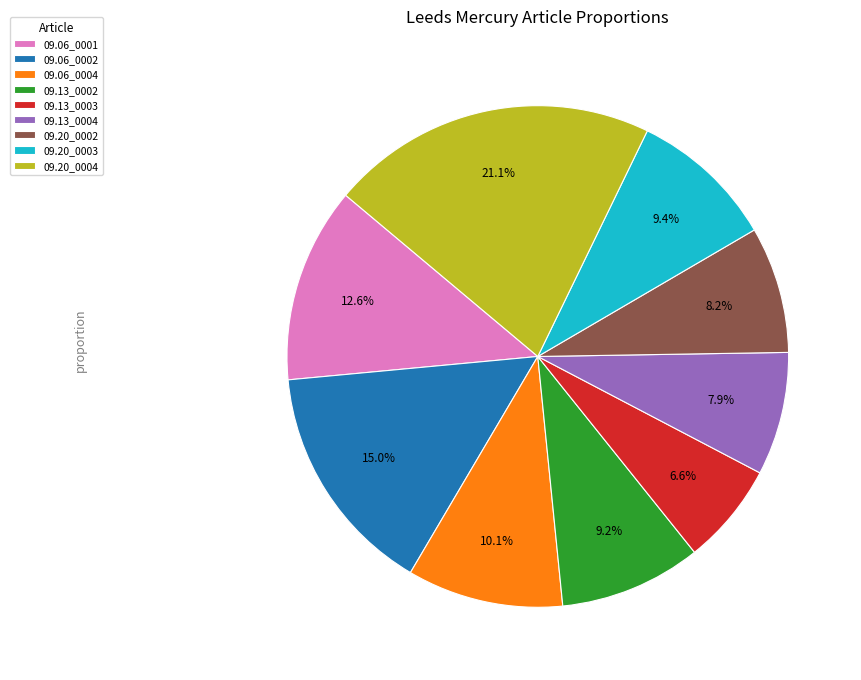

Between 09.20_0004 and 09.13_0003, which is larger?

09.20_0004